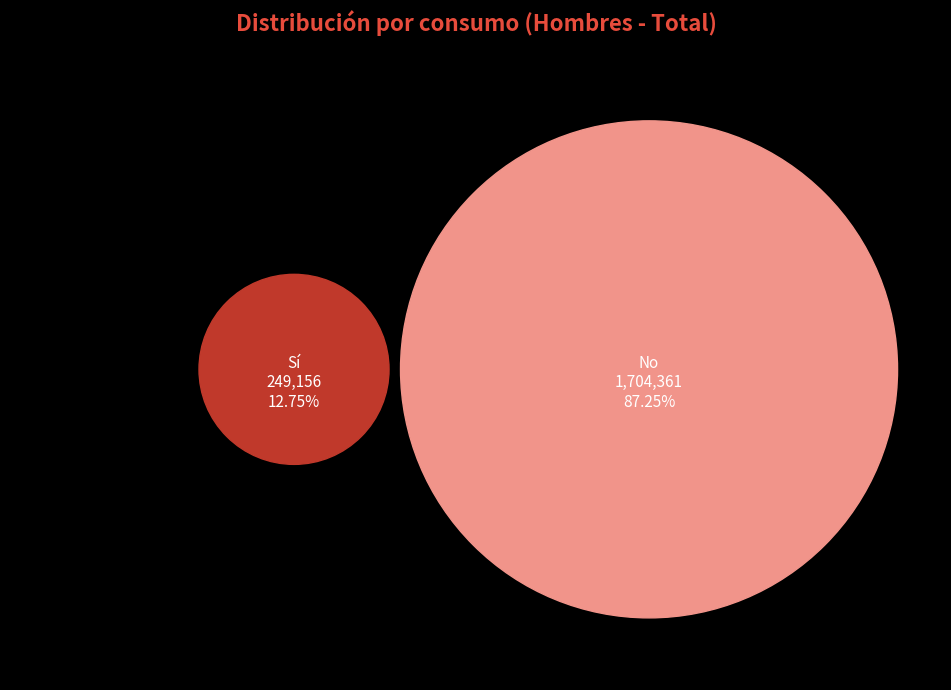

The Sí slice represents 13% of the pie. True or false?

True